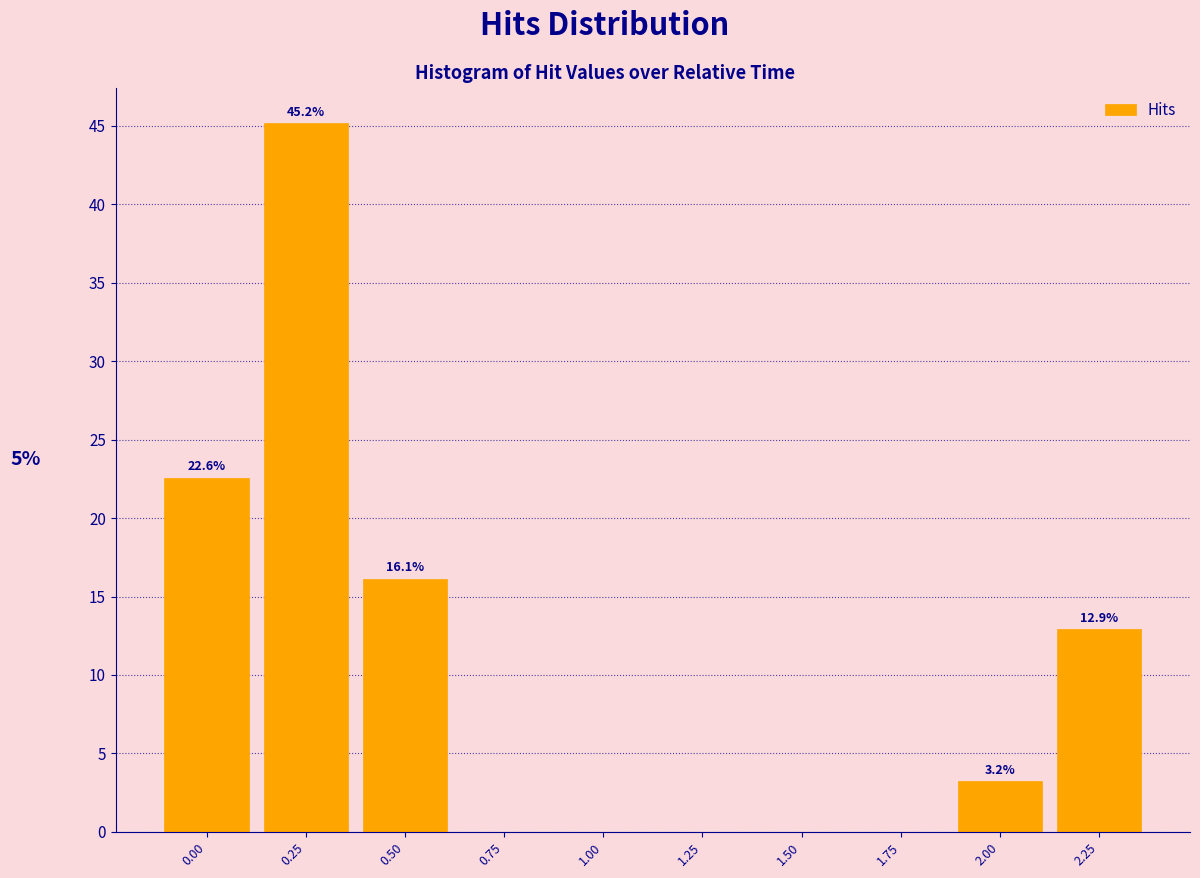

Over which range of the x-axis is the bar tallest?

0.125 to 0.375